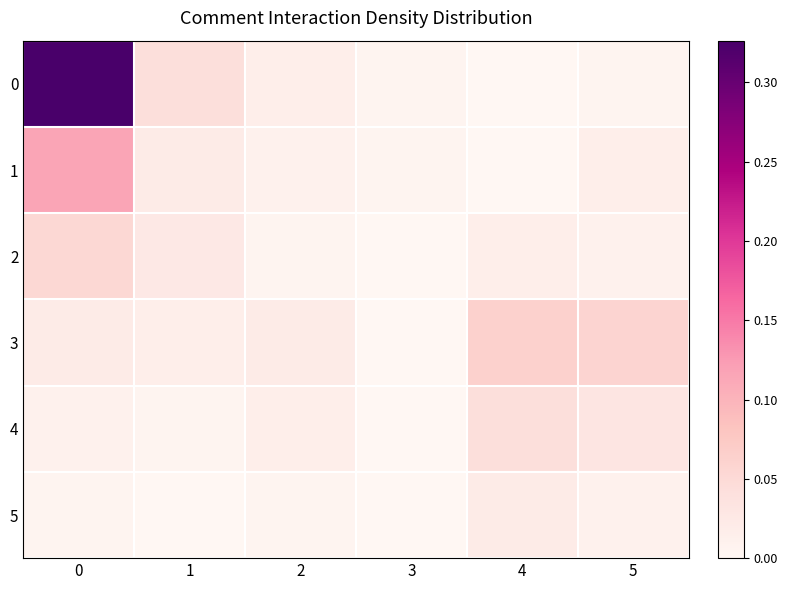

At 5, list the series in order from smallest to largest.

0, 2, 5, 1, 4, 3